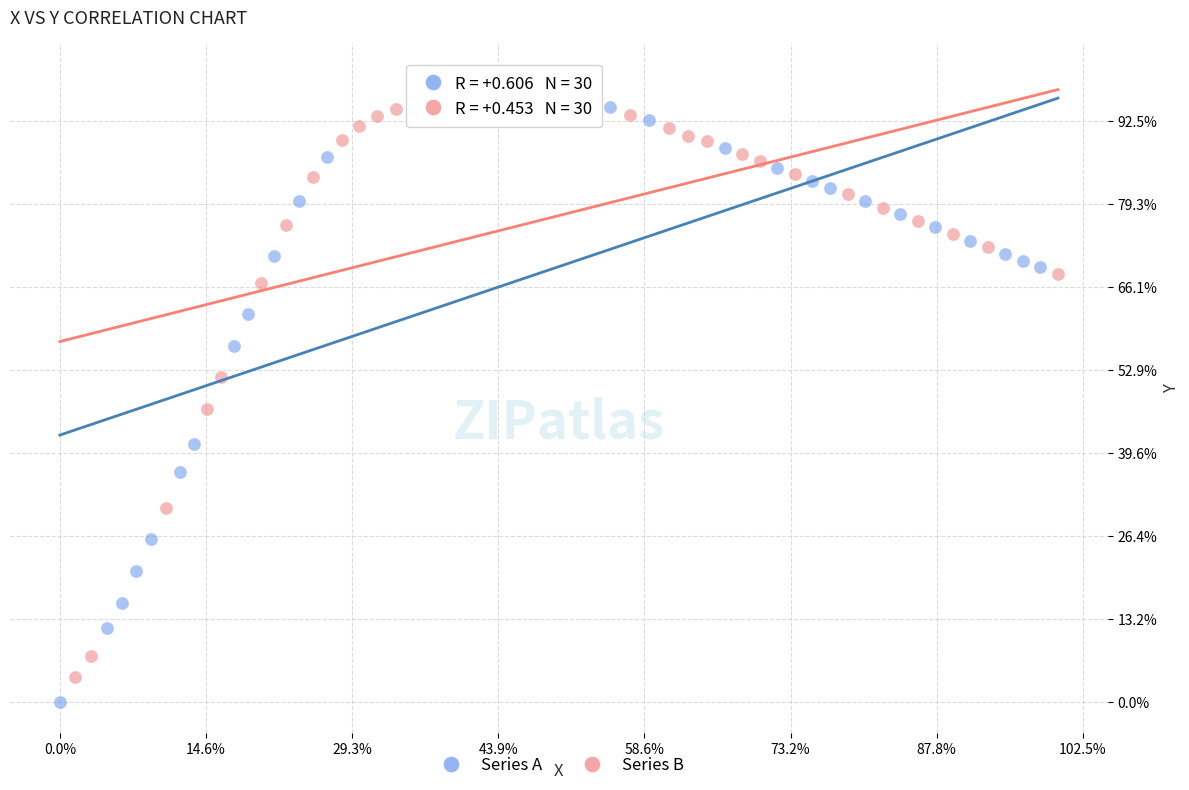

What are all the series names shown in the legend?

Series A, Series B